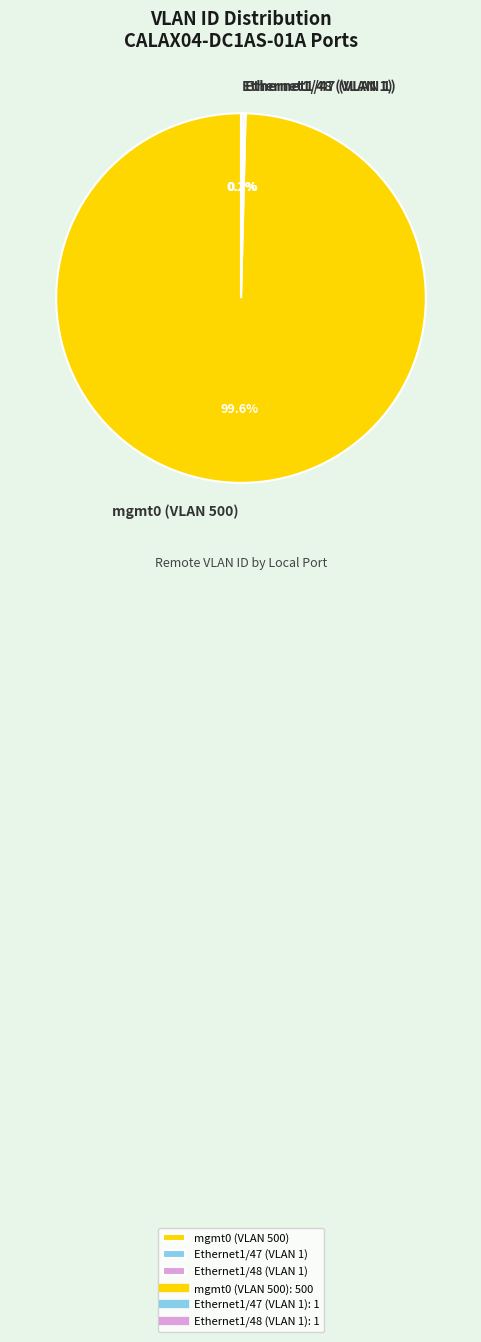

How much of the chart is everything except mgmt0 (VLAN 500)?

0.4%